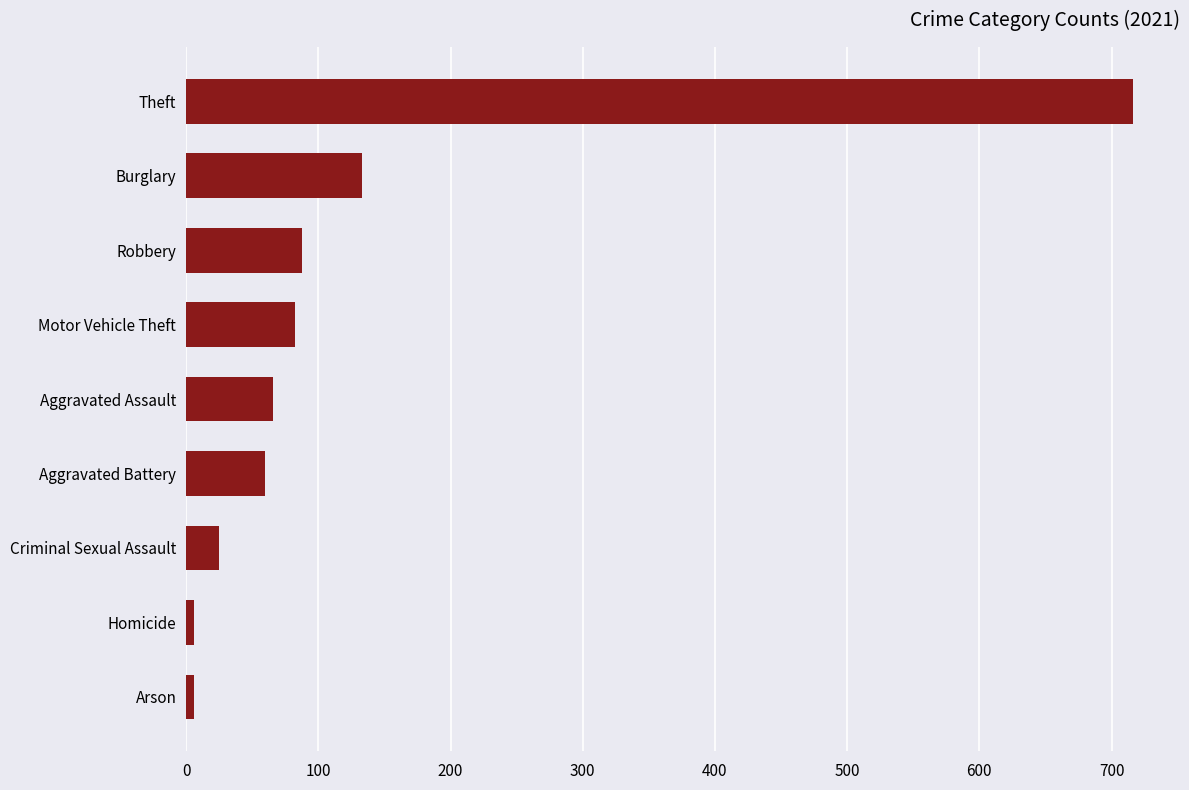

What is the average value?

131